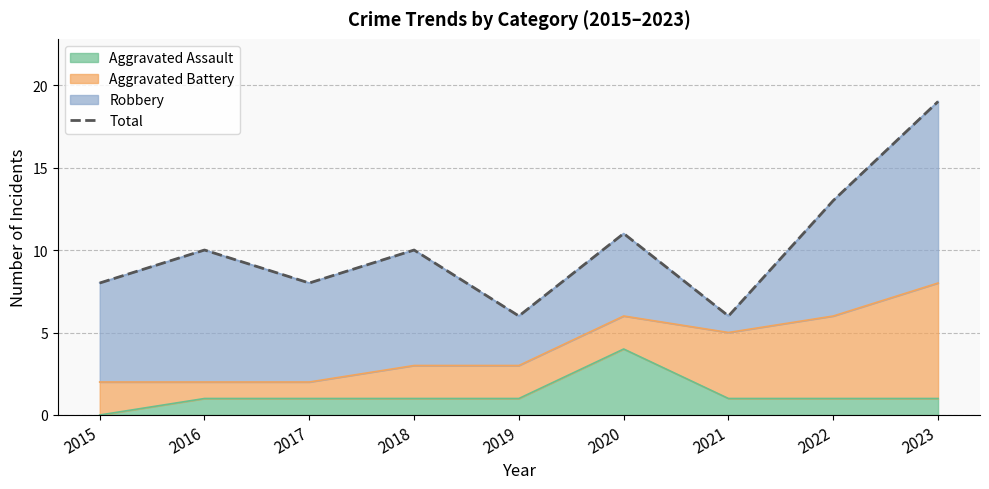

At which label is the value closest to 12?

2020